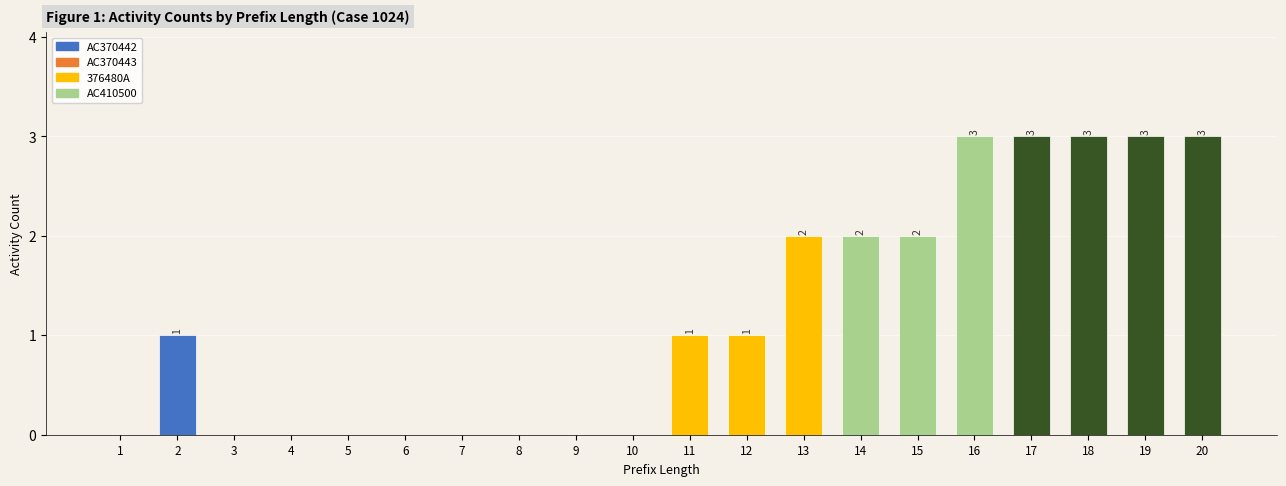

What is the change in value from 13 to 19?

+1